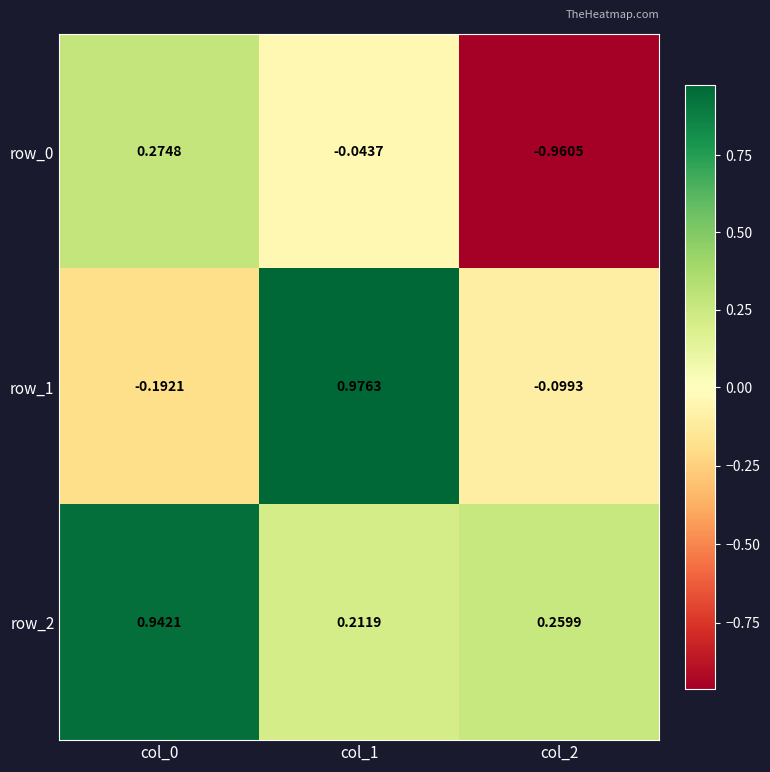

Is the value of row_2 at col_0 greater than the value of row_0 at col_1?

Yes